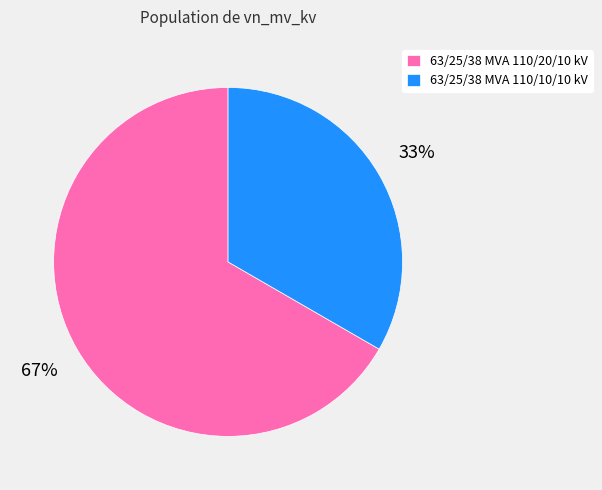

What is the largest slice in the pie chart?

63/25/38 MVA 110/20/10 kV